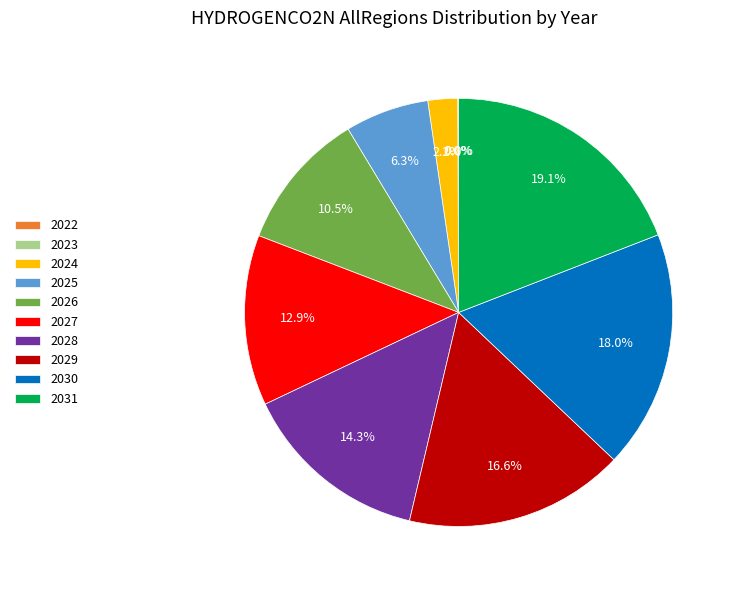

Which category has the biggest portion of the pie?

2031